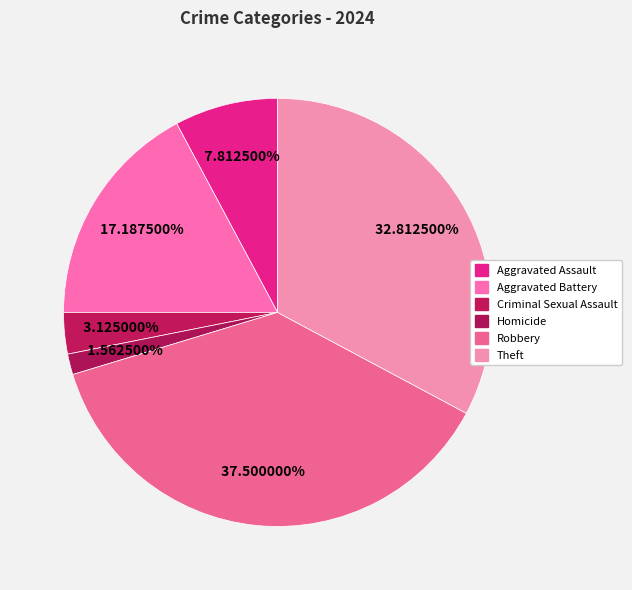

Count the number of slices in the pie.

6